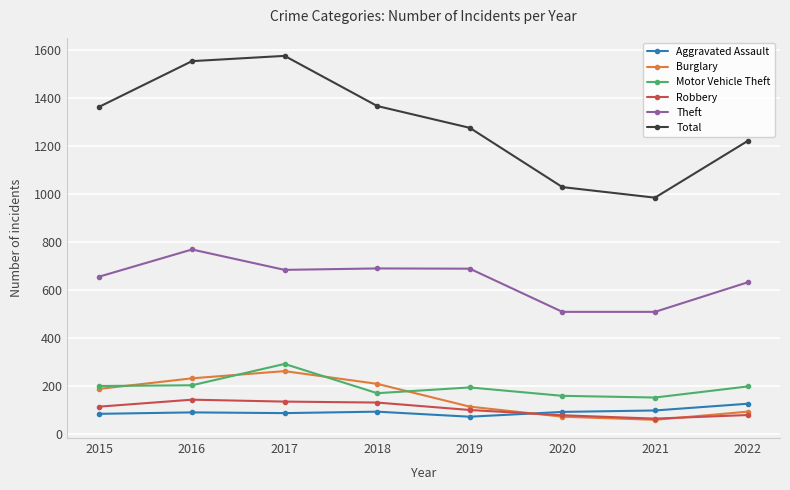

How many series are shown in this chart?

6